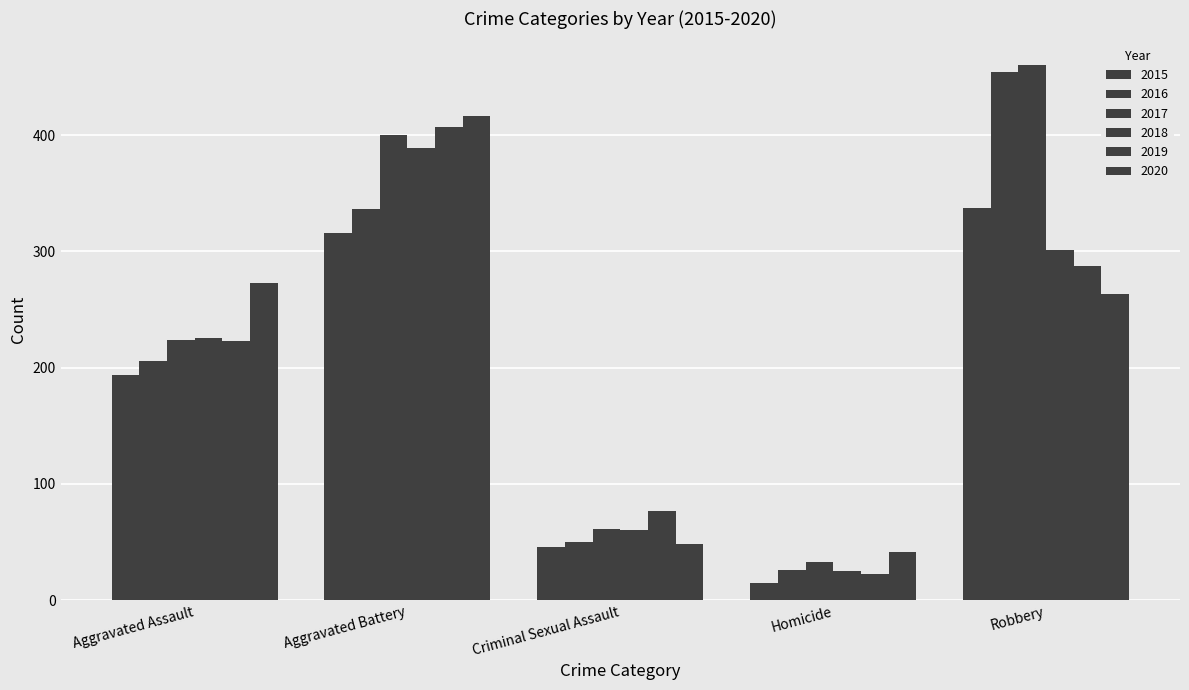

What is the value of the 2018 bar at the 2nd from the left?

389